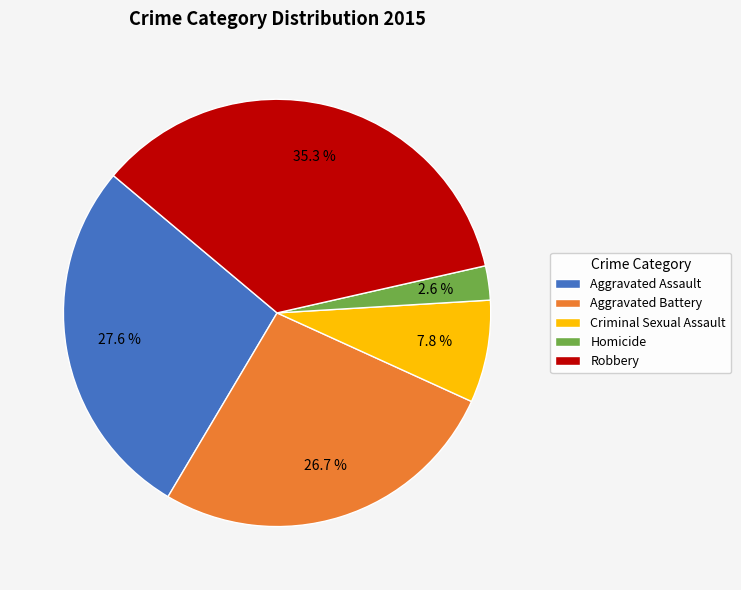

How much of the chart is everything except Criminal Sexual Assault?

92.2%